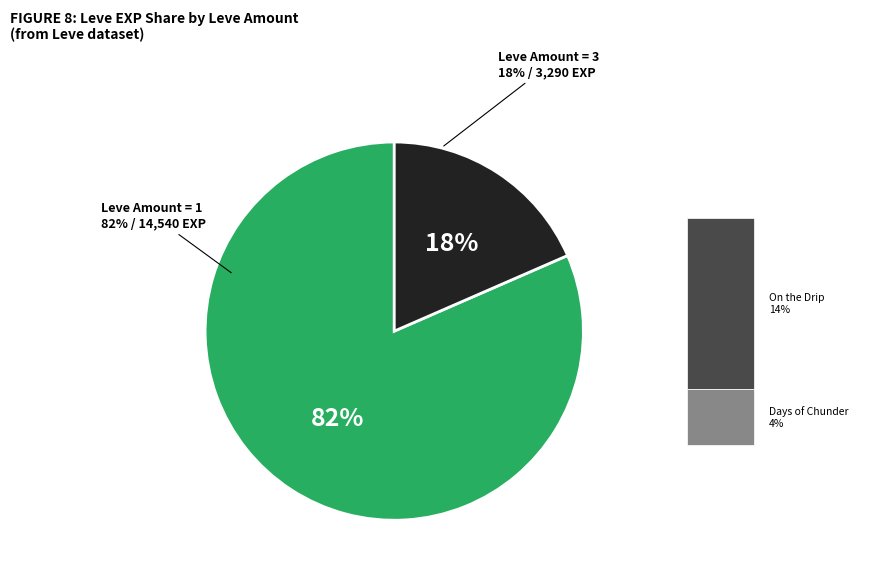

Does any single category account for the majority?

No